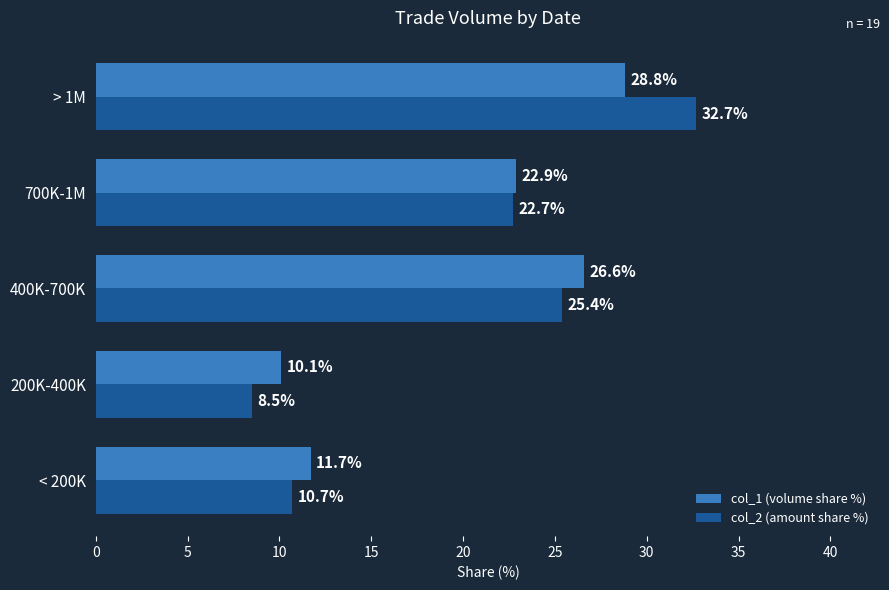

What is the difference between the maximum and minimum values in the col_2 (amount share %) series?

24.2